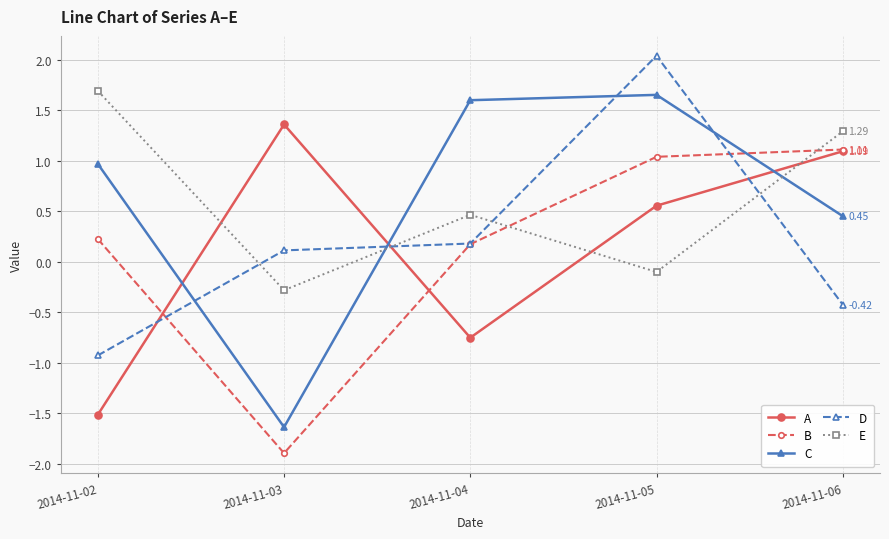

What is the lowest value of the A series?

-1.5